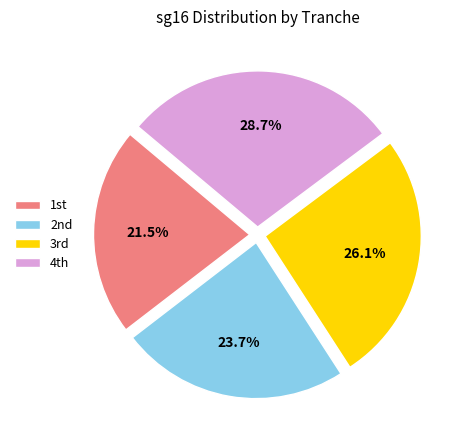

Which slice is the smallest?

1st